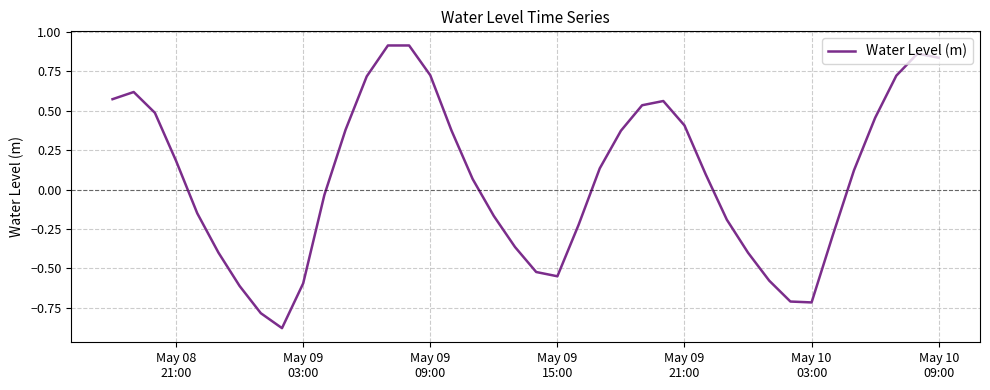

What is the difference between the maximum and minimum values?

1.8